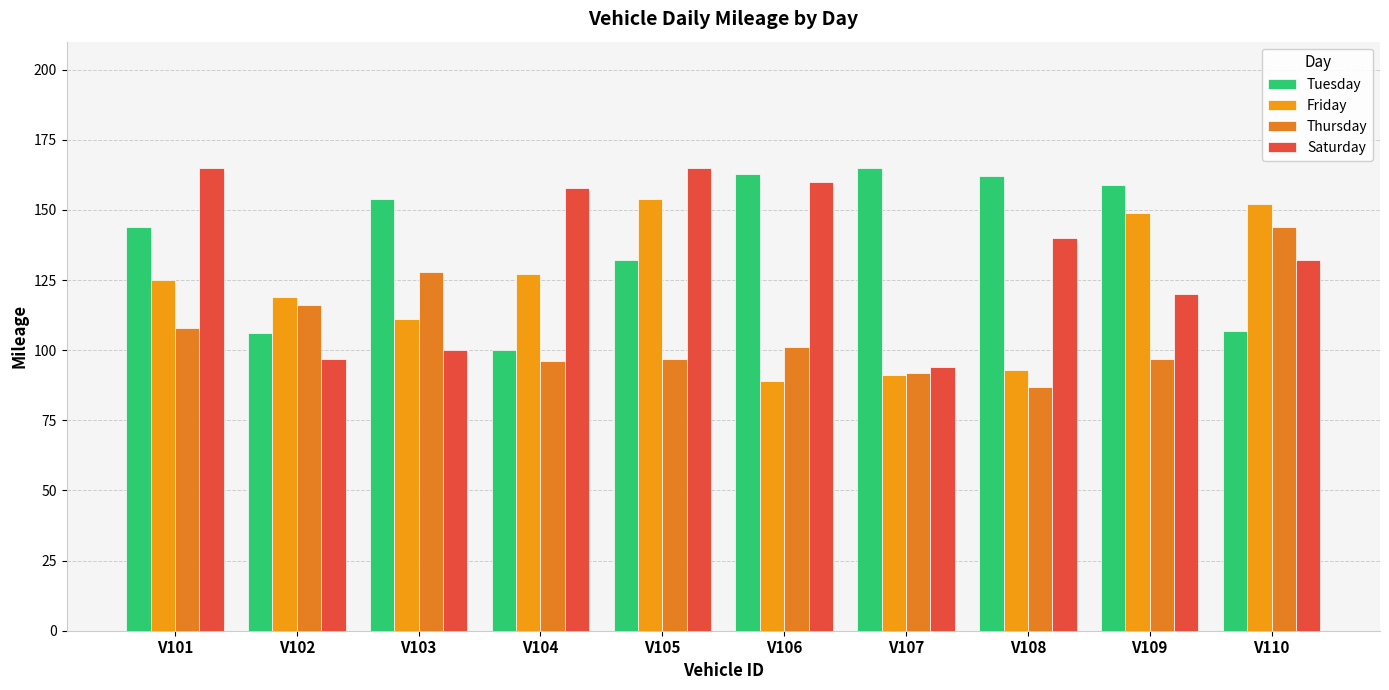

At how many categories does at least one series exceed 122?

9